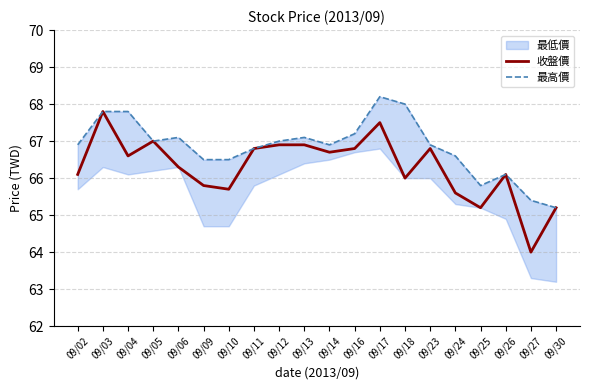

At which category does the chart reach its peak across all series?

09/17